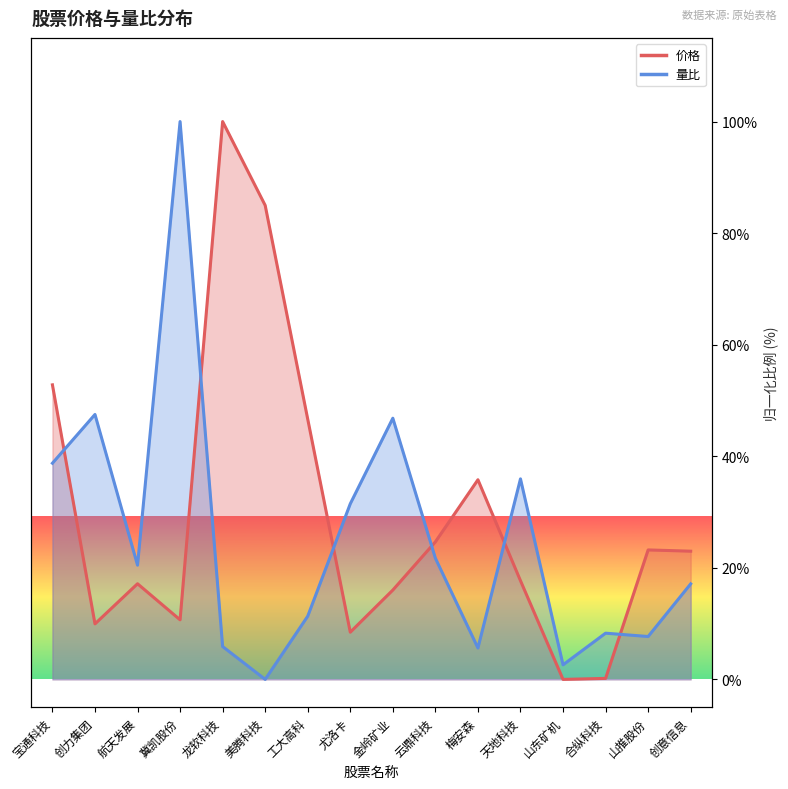

List the labels in order of 量比 value, smallest first.

美腾科技, 山东矿机, 梅安森, 龙软科技, 山推股份, 合纵科技, 工大高科, 创意信息, 航天发展, 云鼎科技, 尤洛卡, 天地科技, 宝通科技, 金岭矿业, 创力集团, 冀凯股份